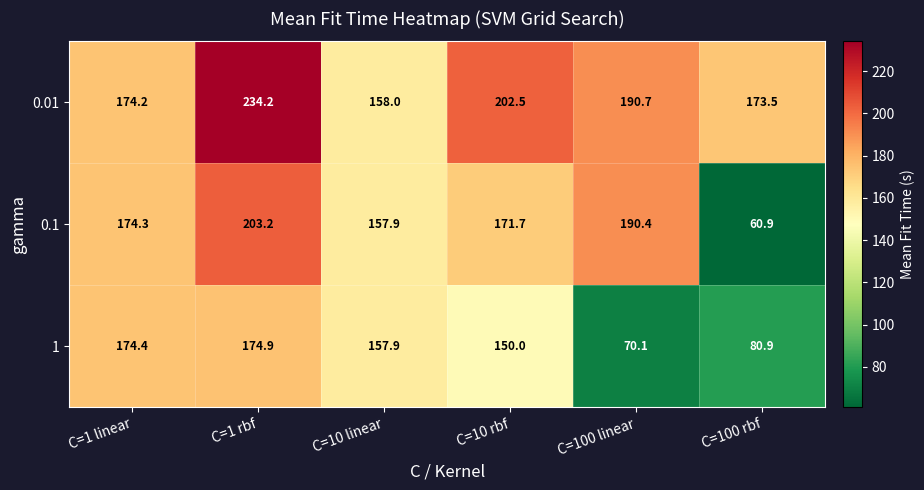

What is the smallest value displayed?

60.9